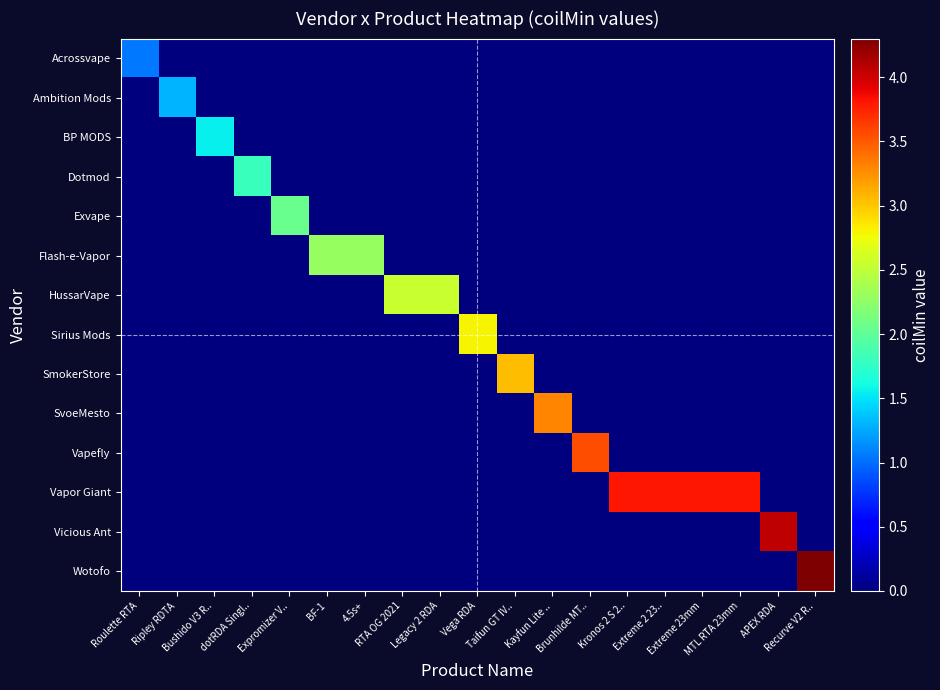

Which has a higher value, APEX RDA or Kronos 2 S 2..?

APEX RDA